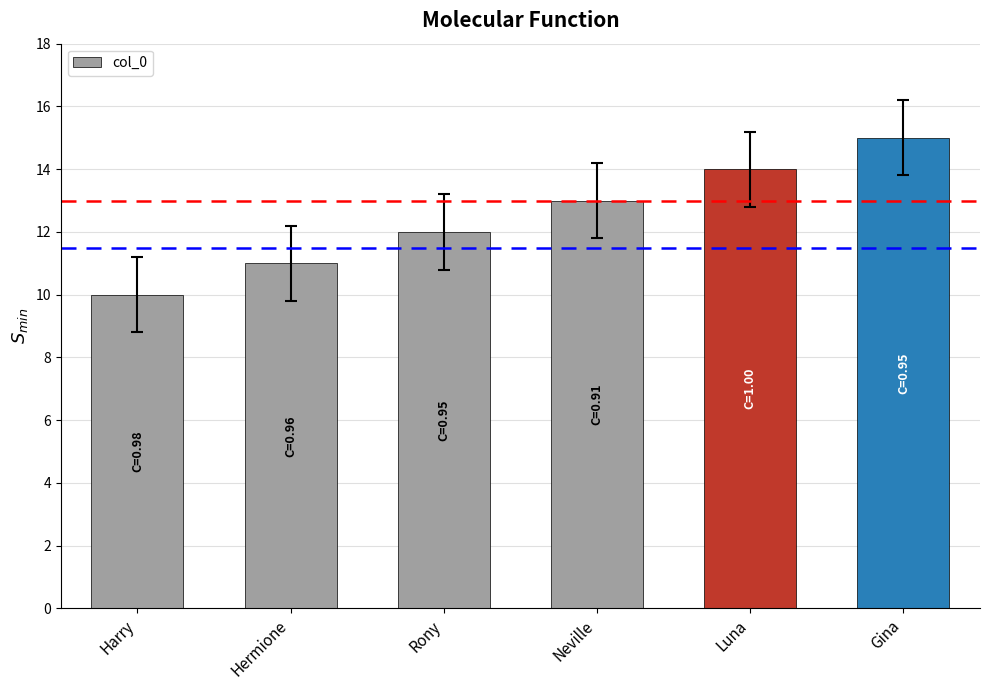

Does the chart contain stacked bars?

No